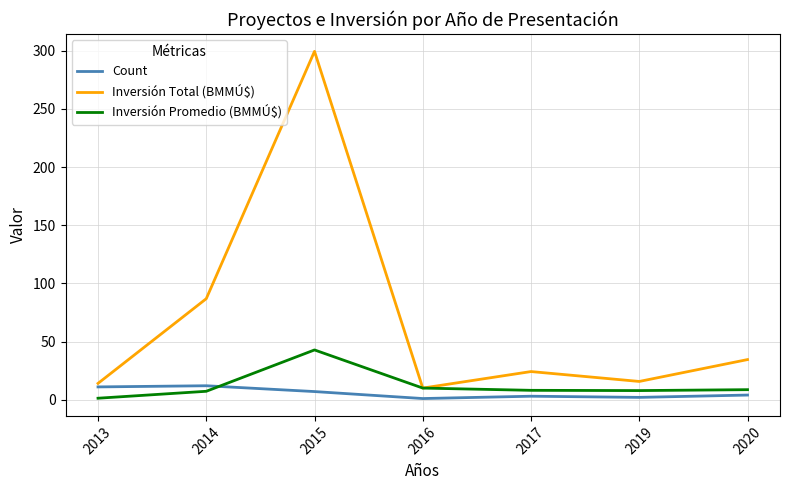

Which series has the widest spread of values?

Inversión Total (BMMÚ$)